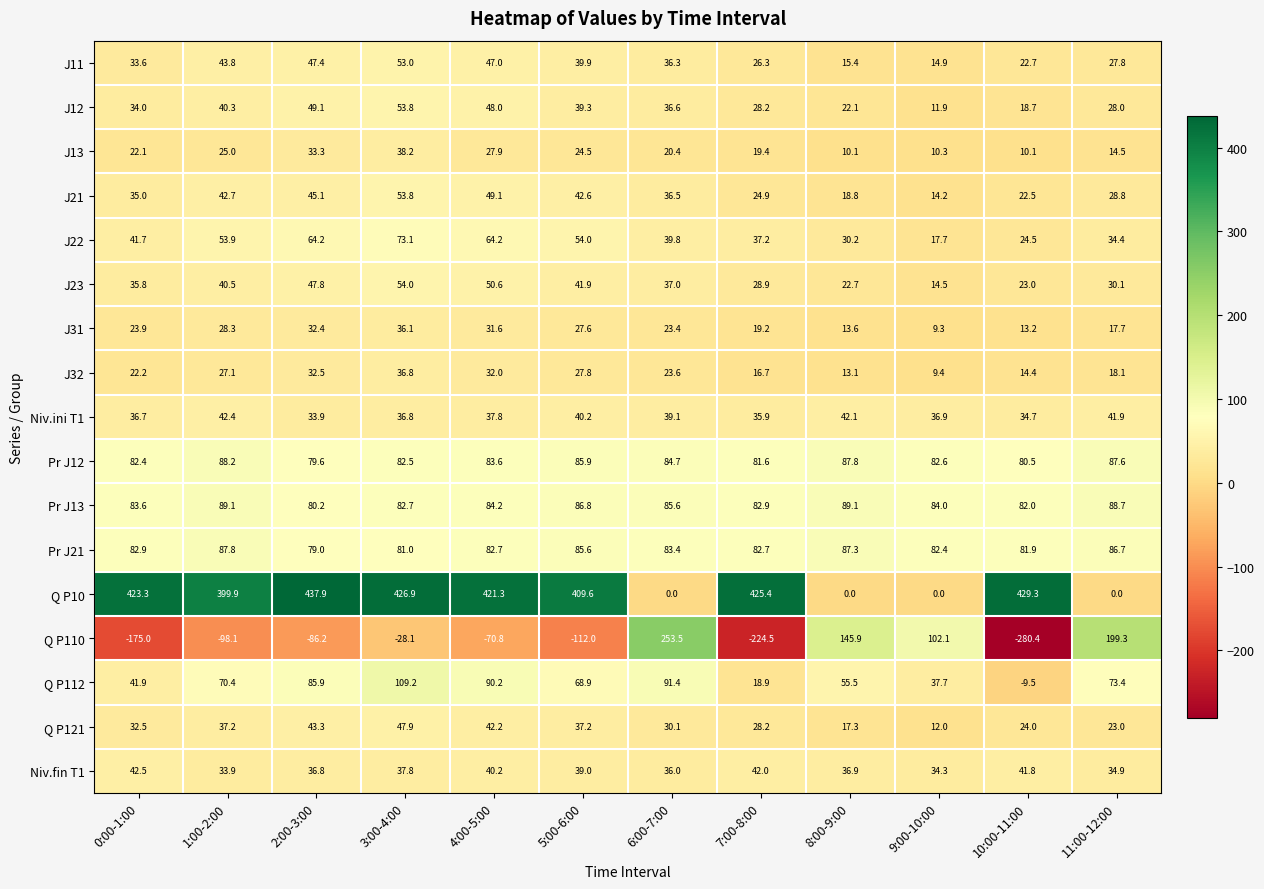

What is the spread (max minus min) of values at 8:00-9:00?

145.9